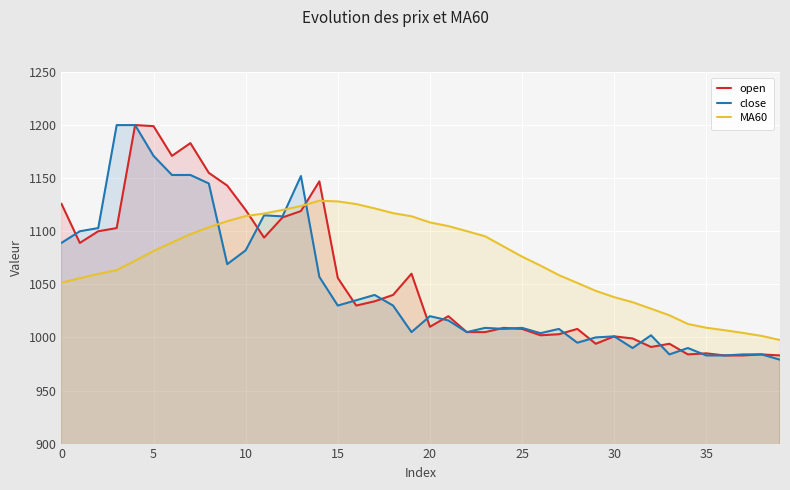

What is the total value across all series at 19?

3179.1